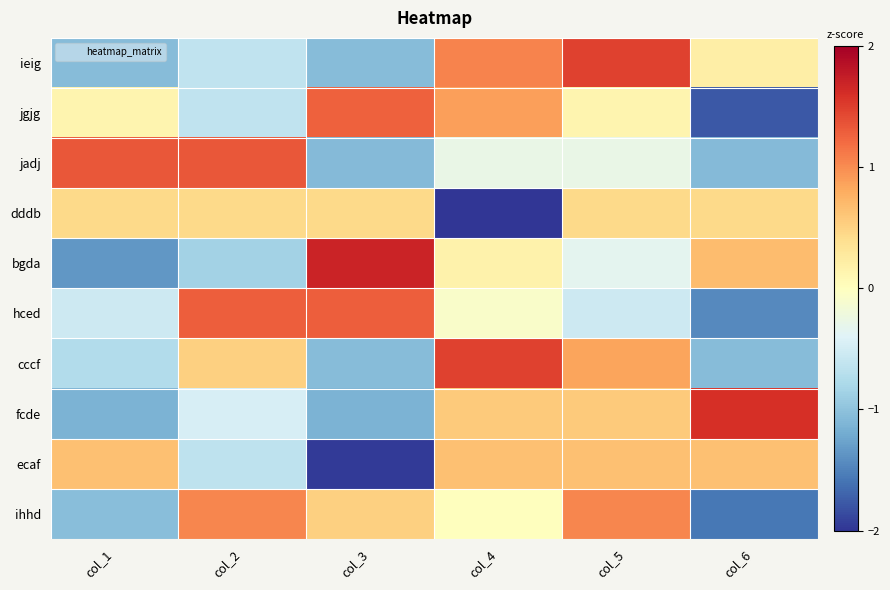

At col_4, list the series in order from largest to smallest.

cccf, ieig, jgjg, ecaf, fcde, bgda, ihhd, hced, jadj, dddb